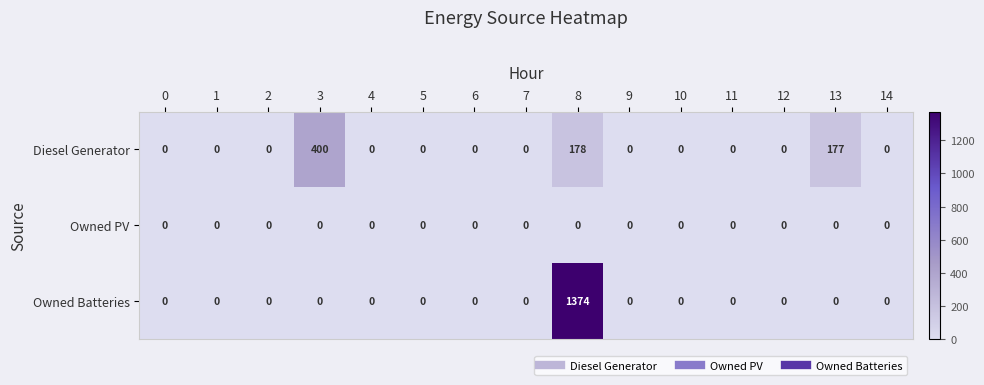

What is the greatest value displayed?

1374